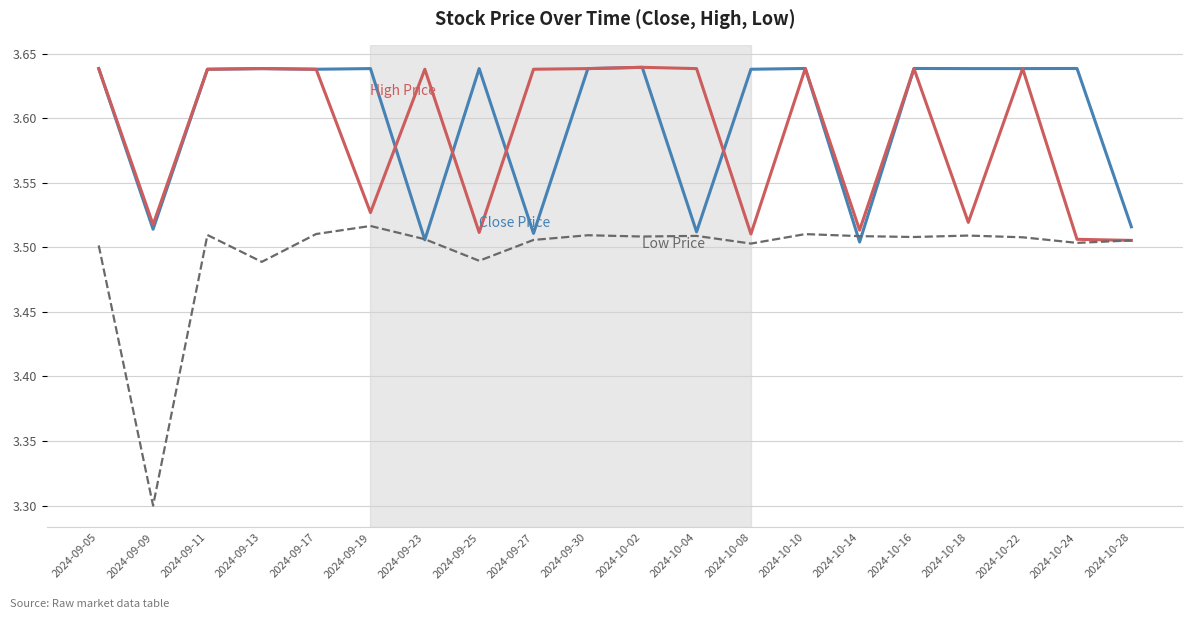

What is the total value across all series at 2024-09-11?

10.8